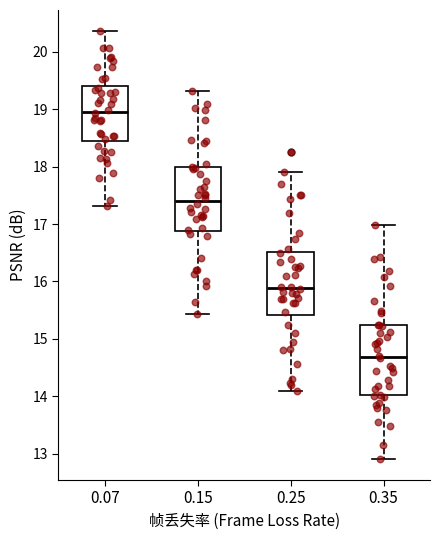

Reading left to right, transcribe this box plot: for each box, give where its median line is, the range the box spans, and where its two whiskers end, as read against the y-axis. The values are not printed on the chart, so give them approximately, as read against the axis.

0.07: median 19.0, box 18.4 to 19.4, whiskers 17.3 to 20.4
0.15: median 17.4, box 16.9 to 18.0, whiskers 15.4 to 19.3
0.25: median 15.9, box 15.4 to 16.5, whiskers 14.1 to 17.9
0.35: median 14.7, box 14.0 to 15.2, whiskers 12.9 to 17.0